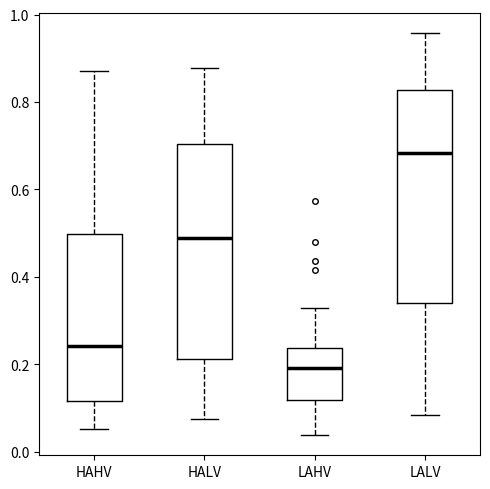

Reading left to right, transcribe this box plot: for each box, give where its median line is, the range the box spans, and where its two whiskers end, as read against the y-axis. The values are not printed on the chart, so give them approximately, as read against the axis.

HAHV: median 0.24, box 0.12 to 0.50, whiskers 0.06 to 0.88
HALV: median 0.48, box 0.22 to 0.70, whiskers 0.08 to 0.88
LAHV: median 0.20, box 0.12 to 0.24, whiskers 0.04 to 0.32
LALV: median 0.68, box 0.34 to 0.82, whiskers 0.08 to 0.96